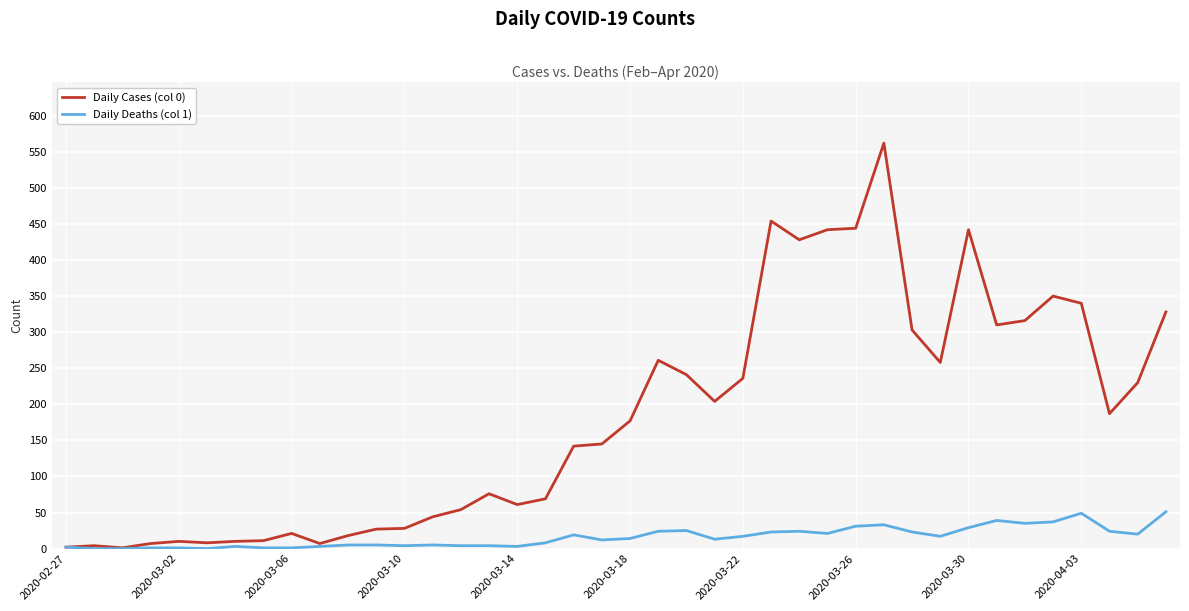

Rank the series by their maximum value, from highest to lowest.

Daily Cases (col 0), Daily Deaths (col 1)